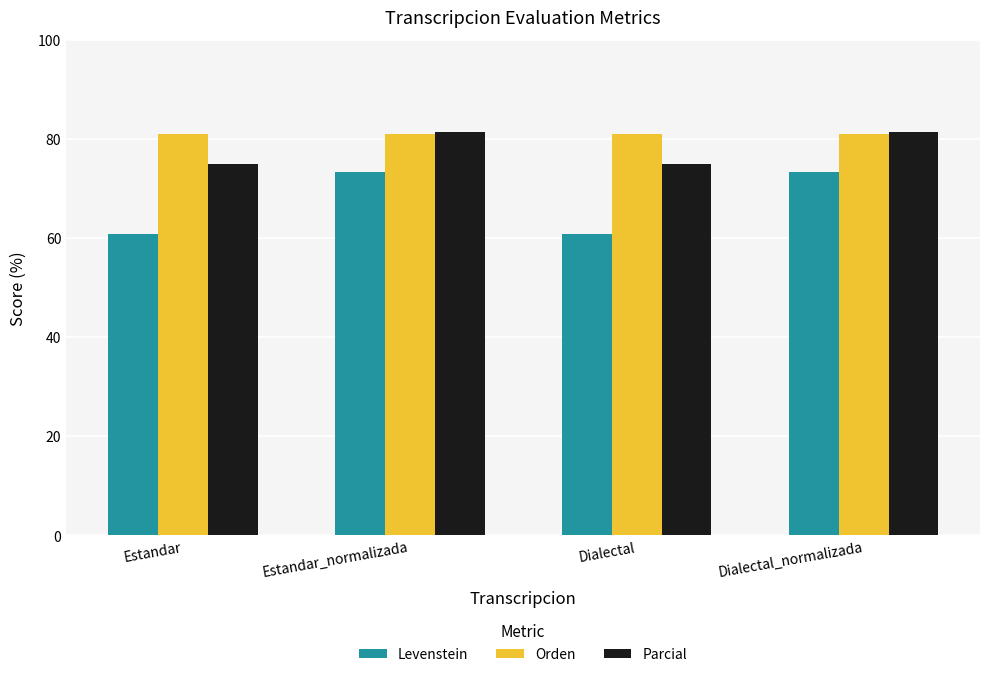

Which series has the largest range (max minus min)?

Levenstein